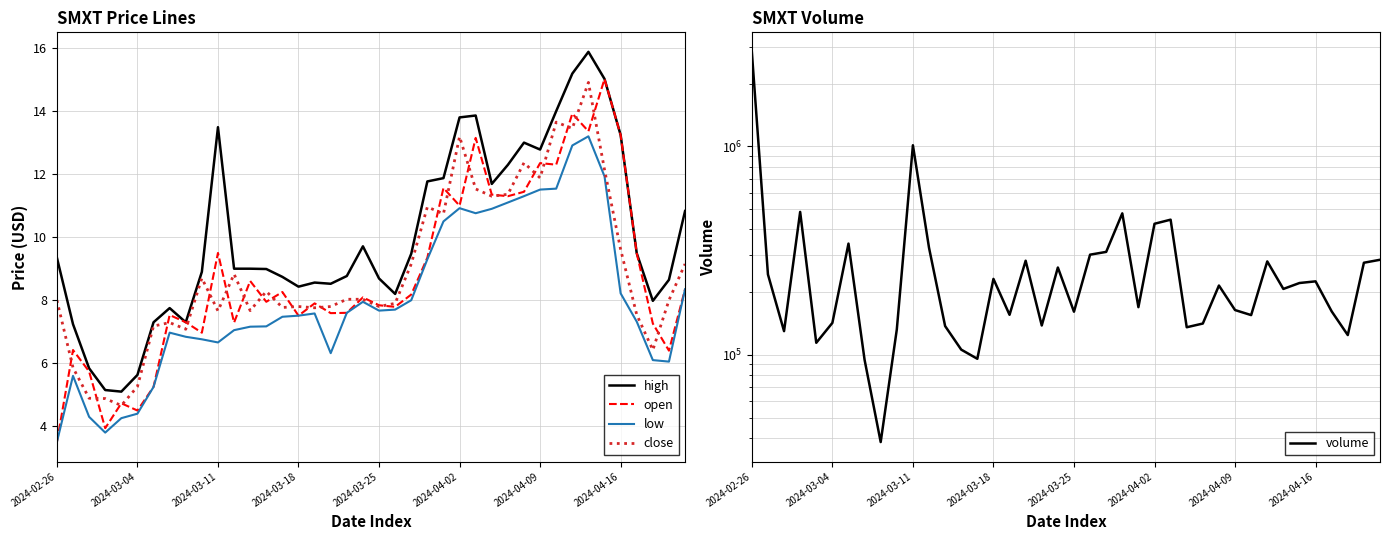

What is the value of the close point at the 11th from the left?

7.7